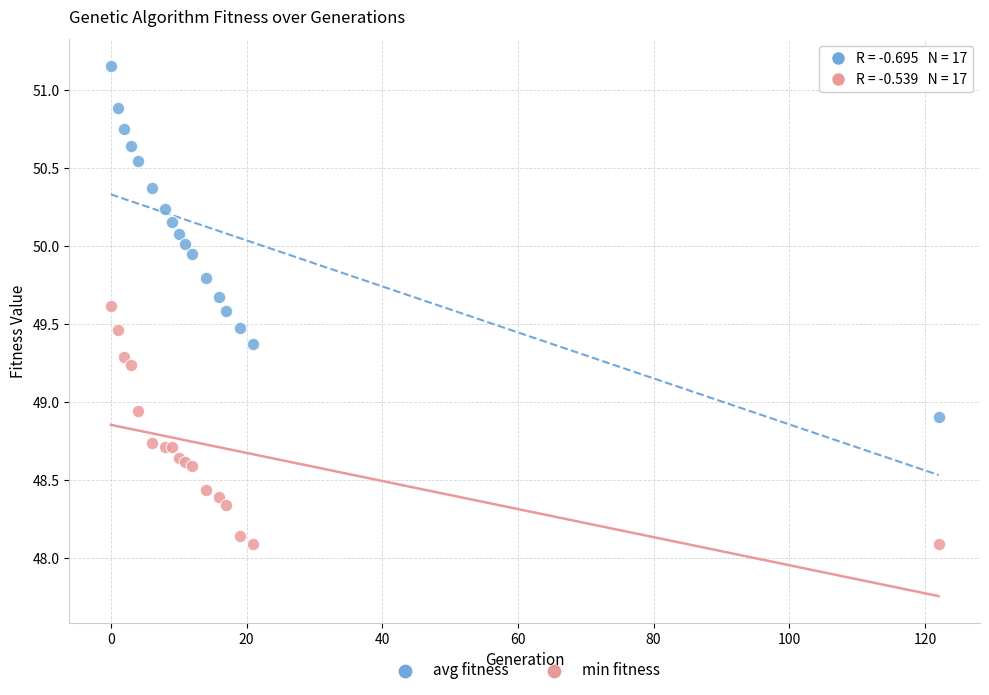

What is the X range (max minus min) for the scatter plot?

122.0